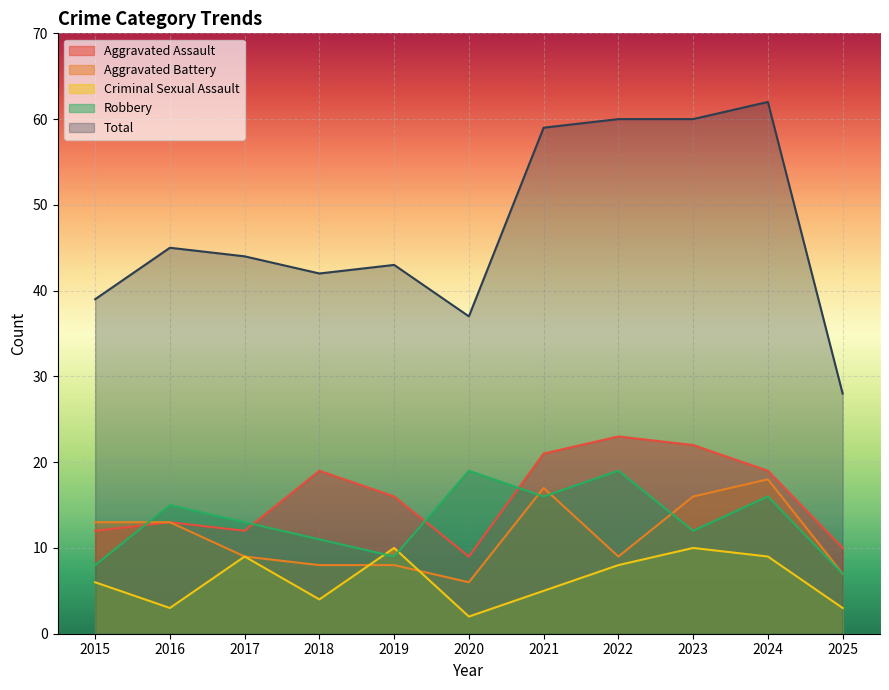

How many interior local valleys does the Aggravated Assault series have?

2